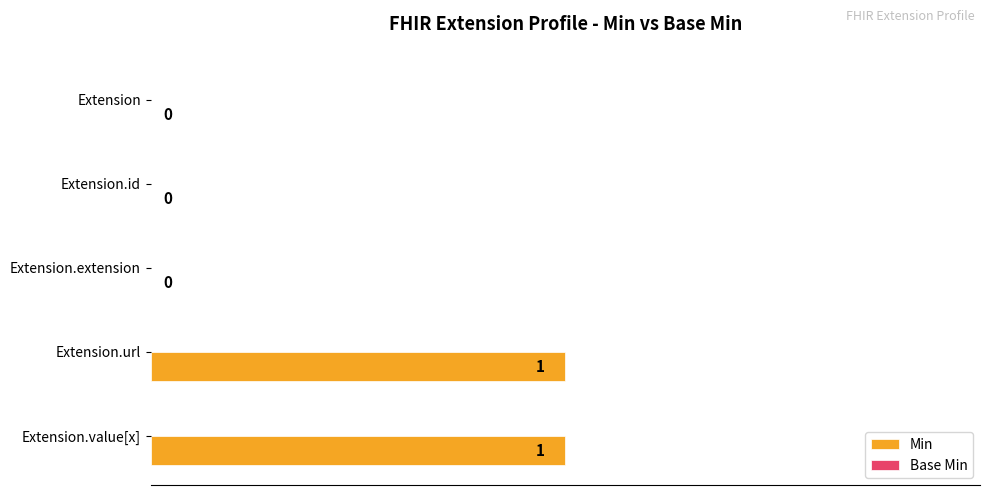

True or false: the data shows 0 at Extension.

True